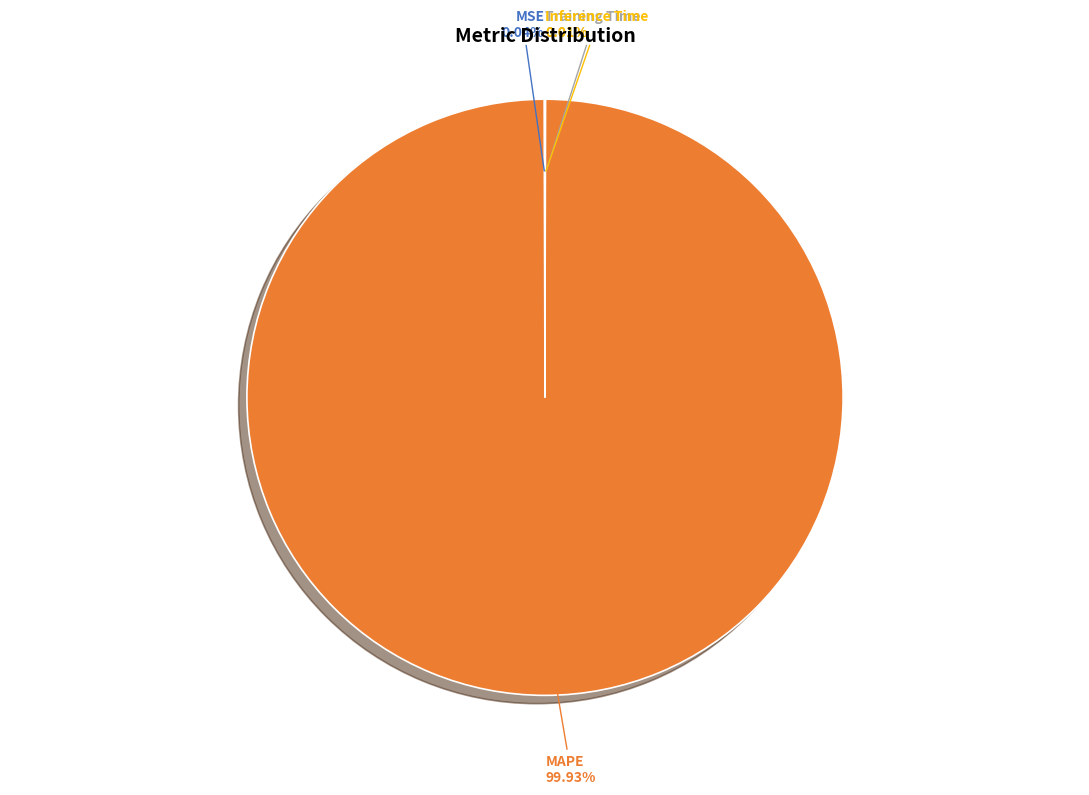

What is the largest slice in the pie chart?

MAPE